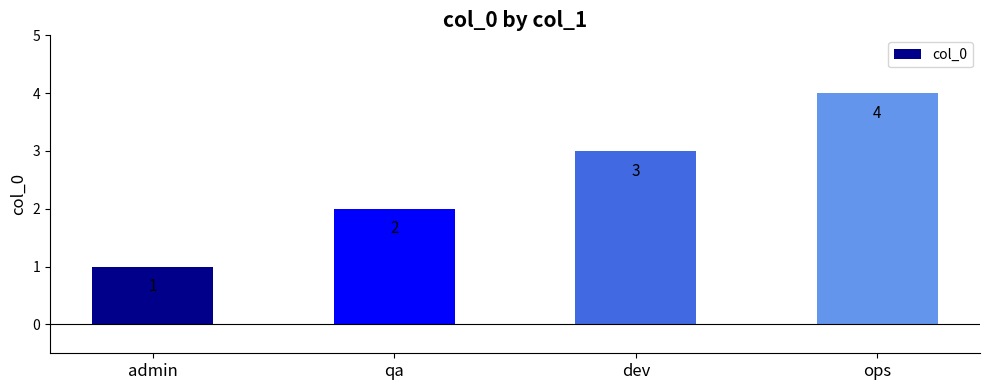

What is the difference between the maximum and minimum values?

3